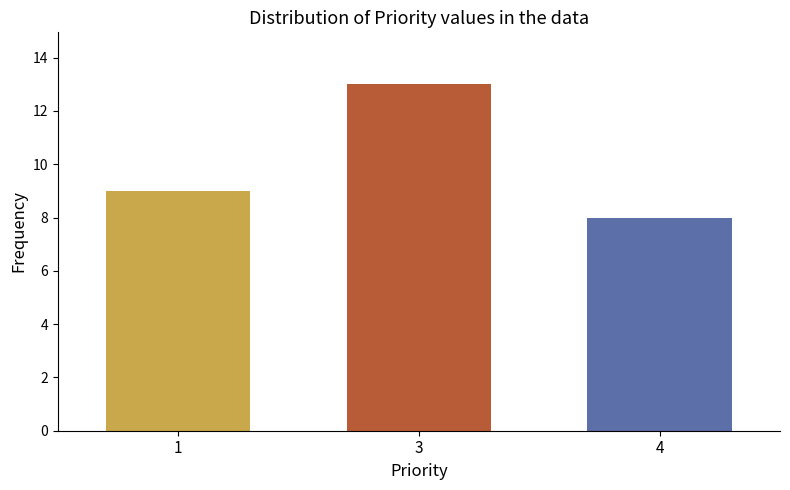

What is the maximum value shown in the chart?

13